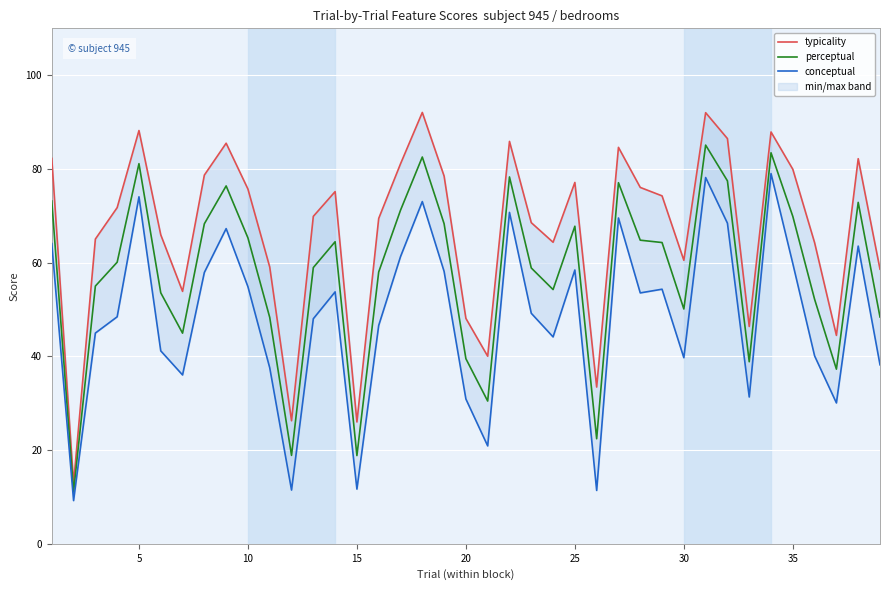

The value of perceptual at 5 is 81.1. True or false?

True